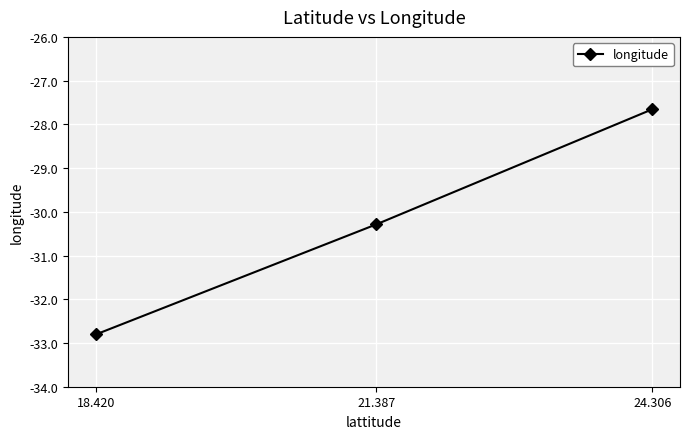

Is it true that the value at 24.306 is -47.0?

False